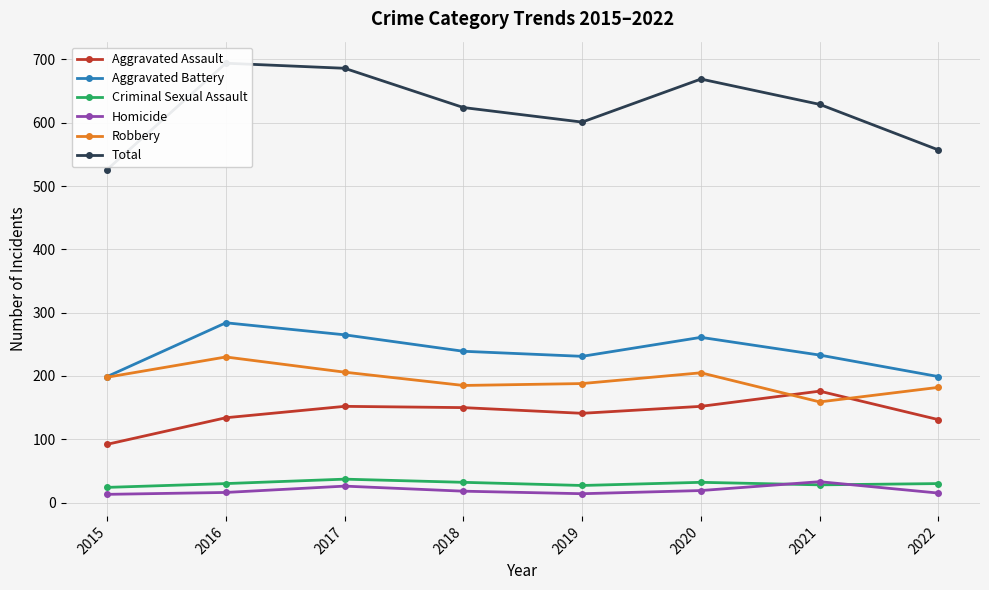

Is it true that Aggravated Battery equals 160 at 2021?

False